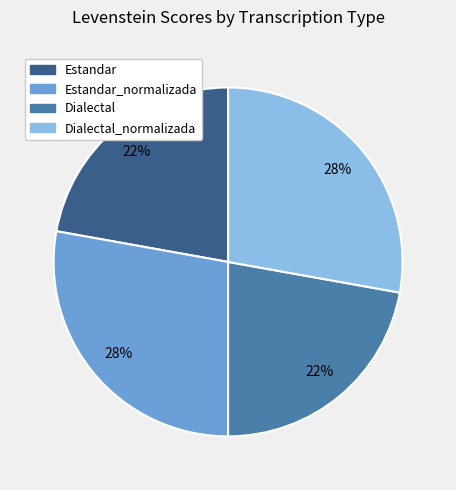

Is there a majority slice in this chart?

No